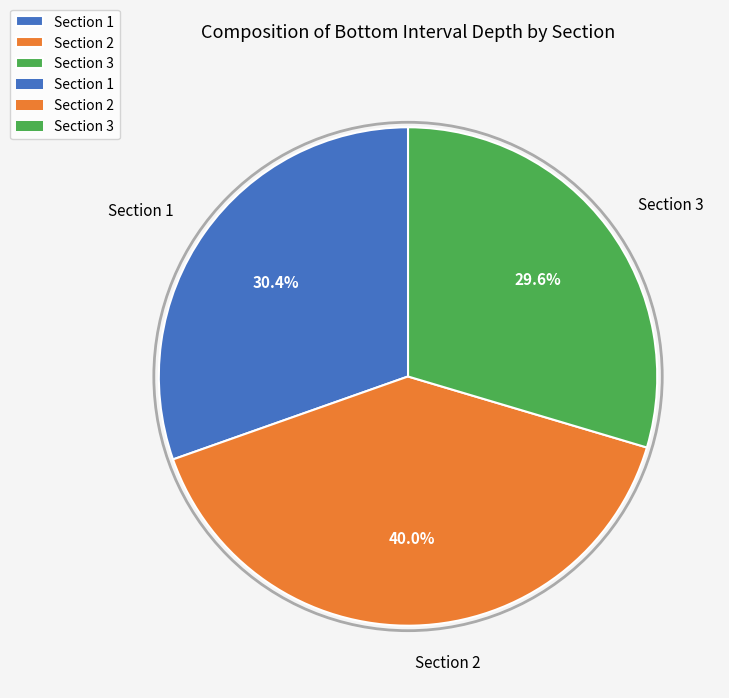

Which has a higher value, Section 1 or Section 2?

Section 2